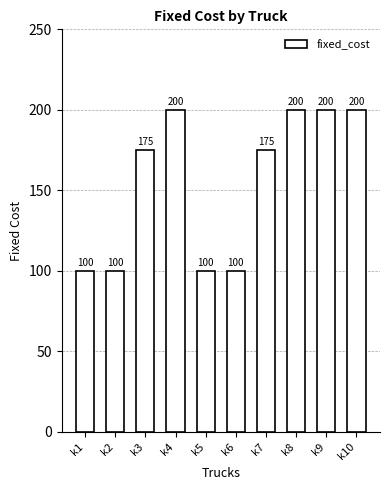

Are the bars grouped side by side (vs. stacked)?

No